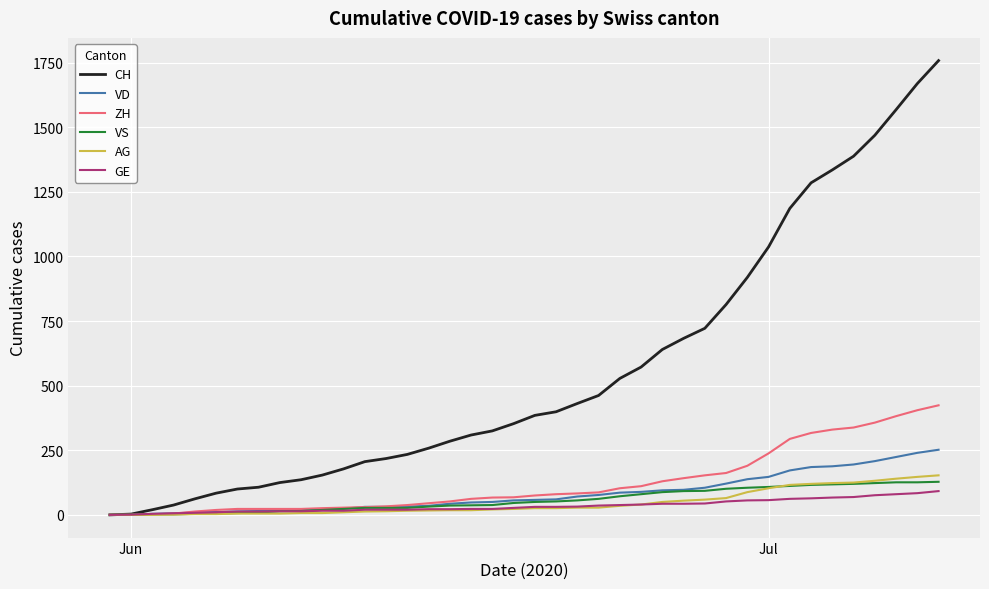

Which series has the largest total across all categories?

CH